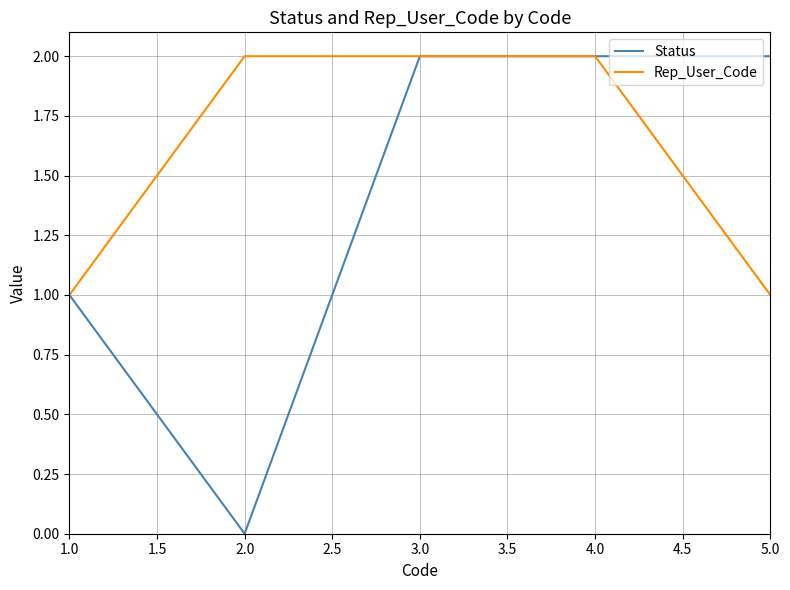

At 2.0, list the series in order from smallest to largest.

Status, Rep_User_Code